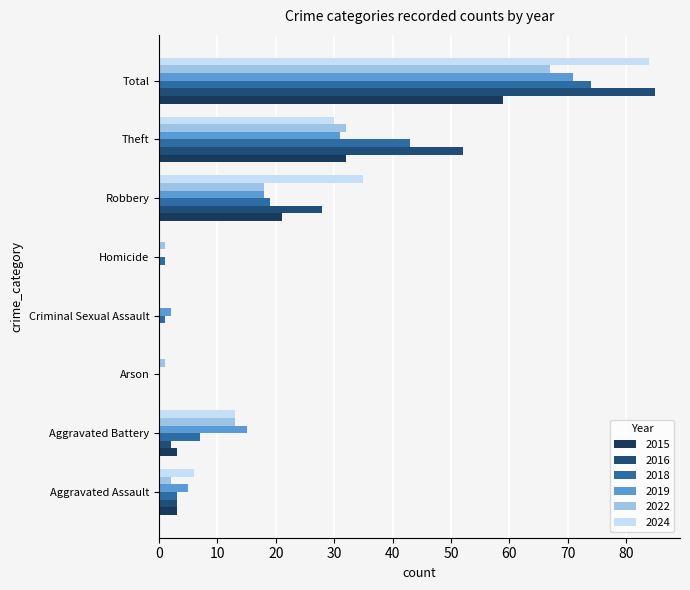

What are all the series names shown in the legend?

2015, 2016, 2018, 2019, 2022, 2024